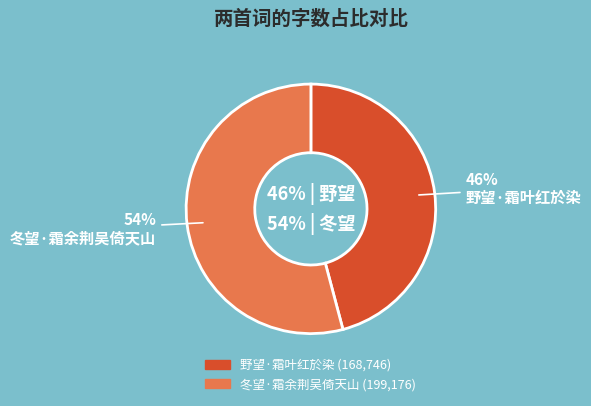

What is the total percentage of 冬望·霜余荆吴倚天山 and 野望·霜叶红於染?

100.0%